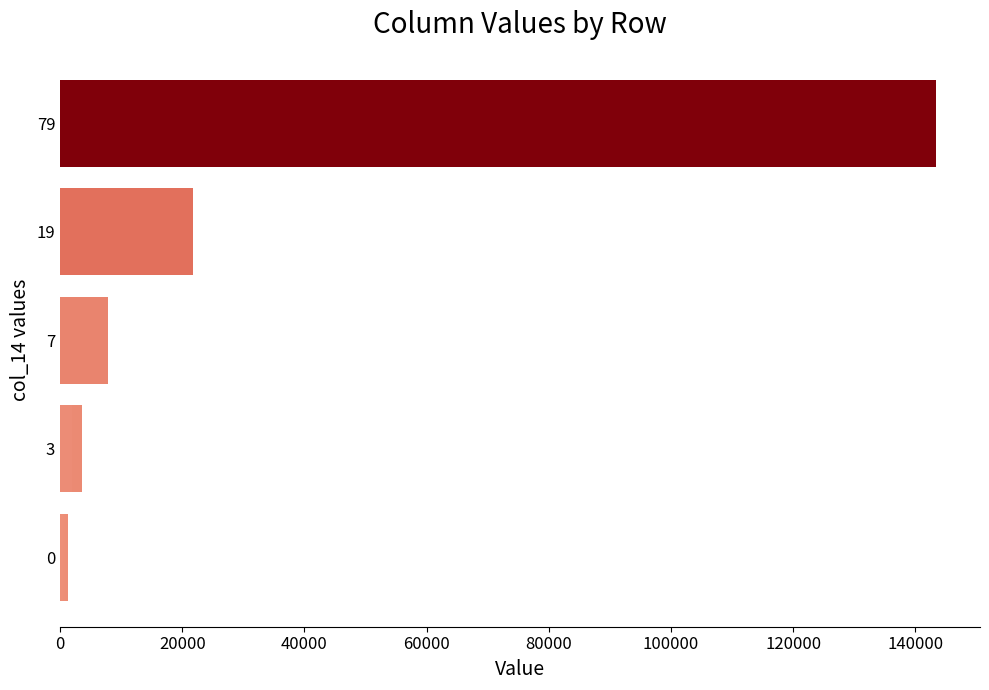

How many data points are above 1241?

5